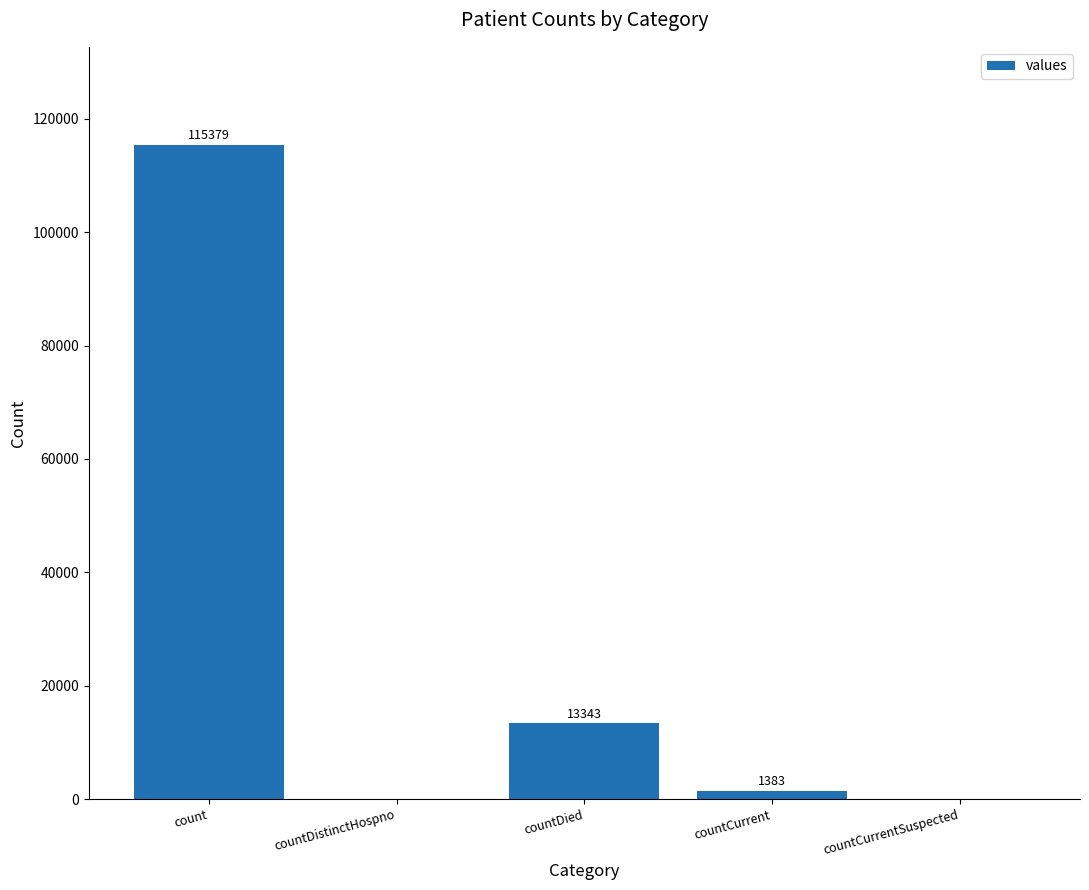

The chart shows a value of 13343 at countDied. True or false?

True